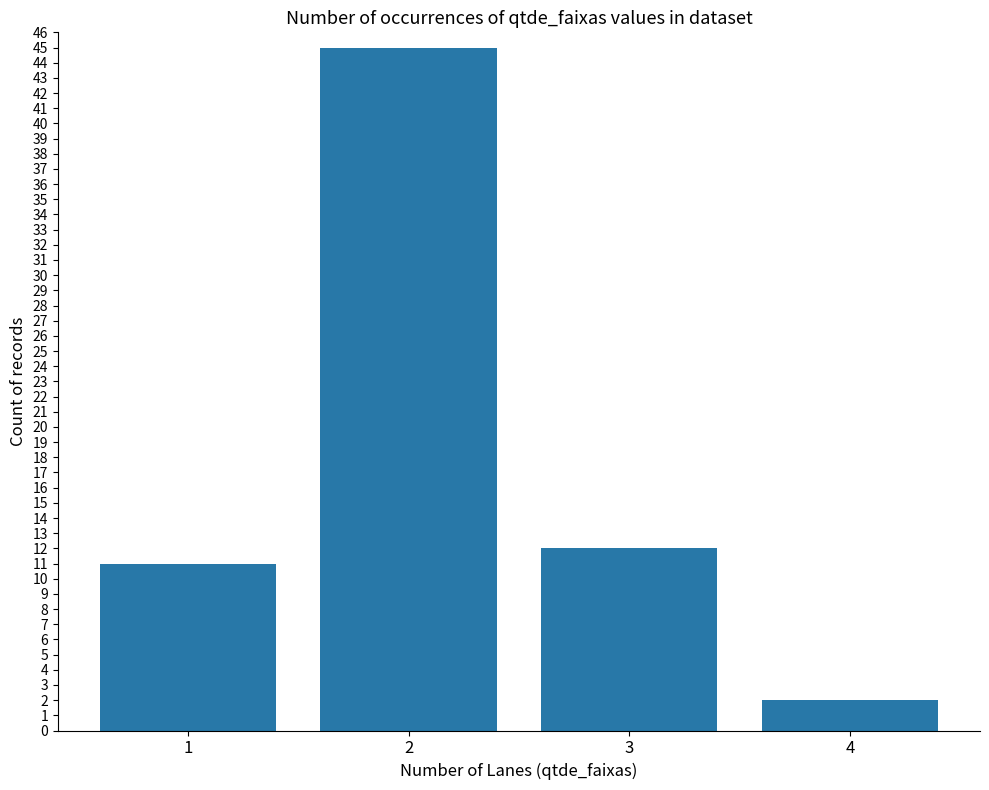

What is the difference between the values at 3 and 2?

33